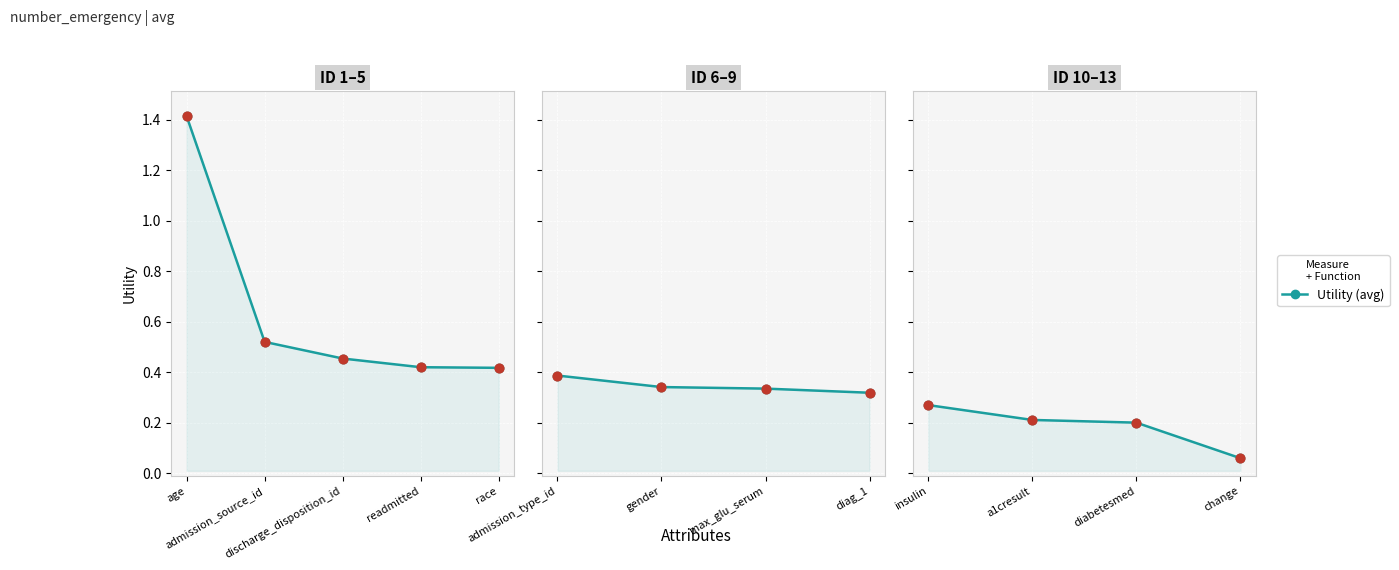

Which has a higher value, change or insulin?

insulin